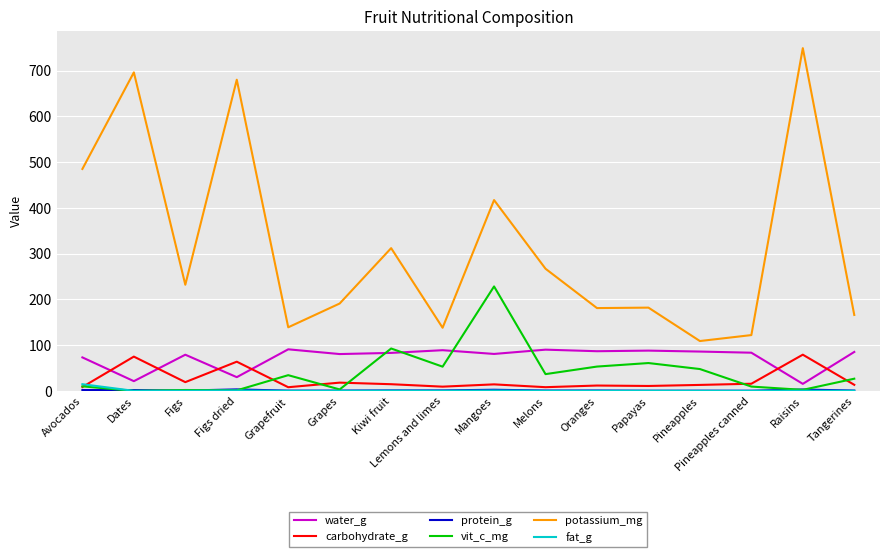

At which label does vit_c_mg reach its peak?

Mangoes